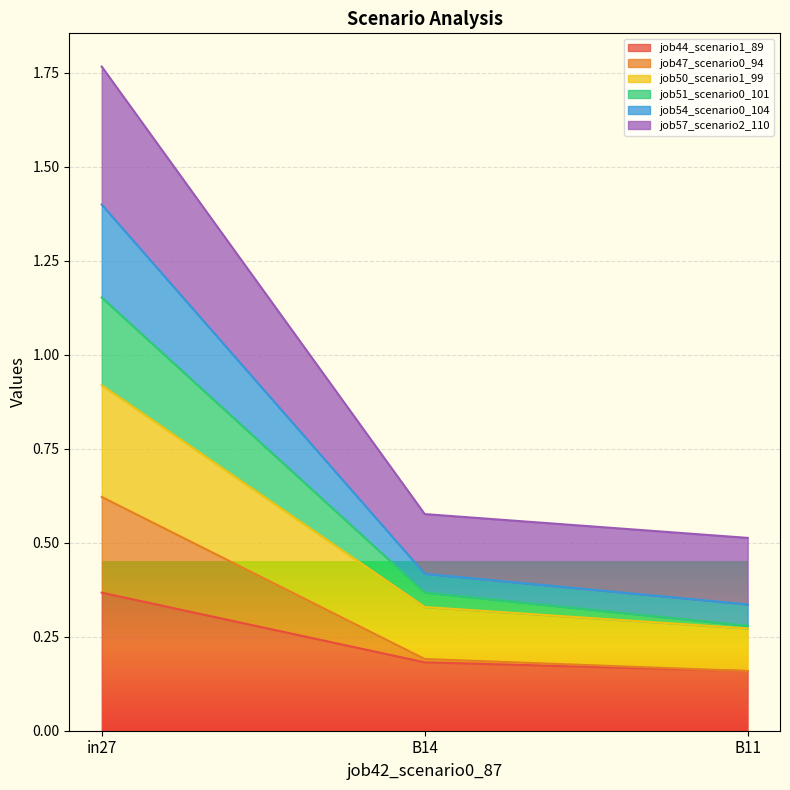

At which label does job54_scenario0_104 reach its minimum?

B11